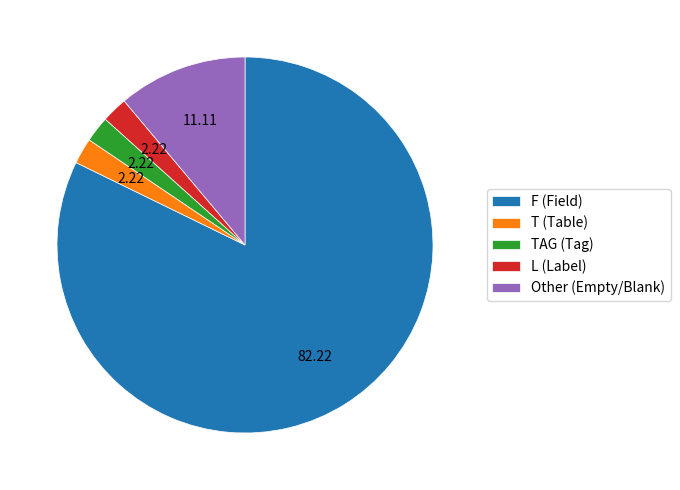

Do T (Table) and F (Field) together represent more than half of the pie?

Yes